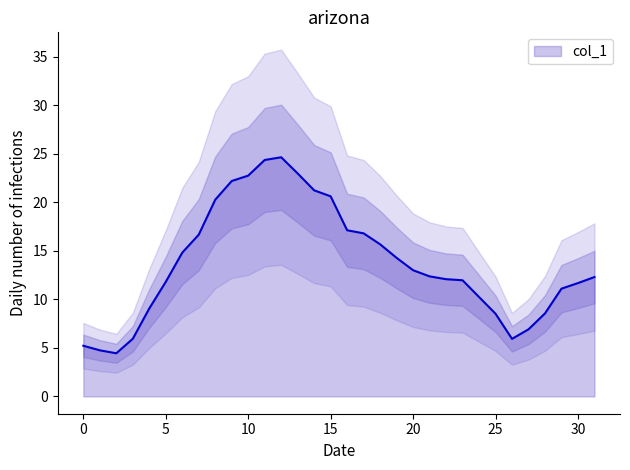

Is it true that the value at 18 is 15.7?

True